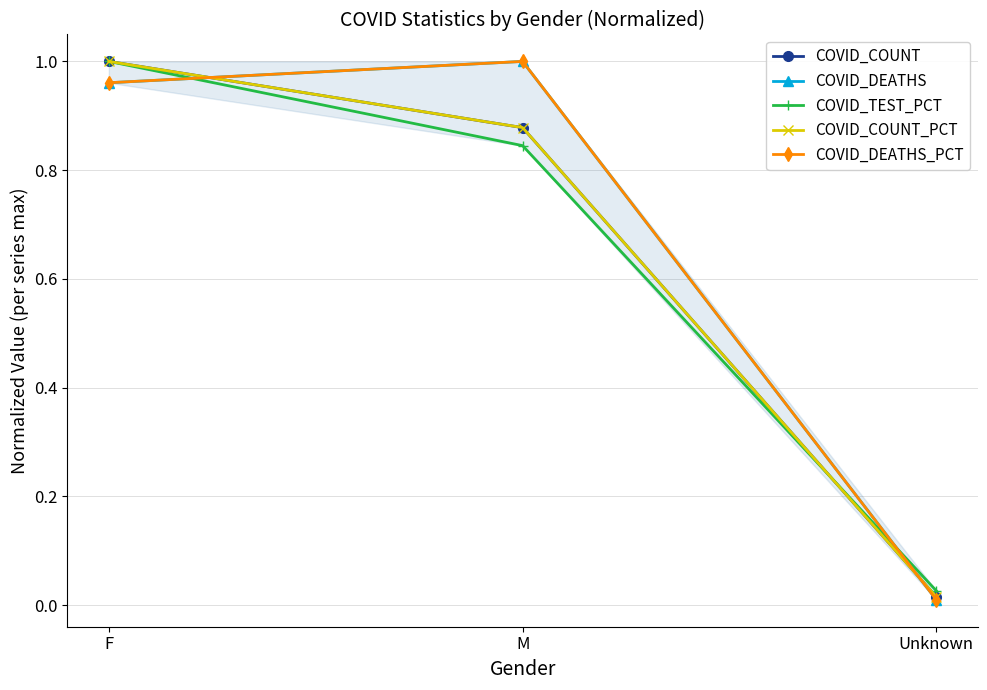

Rank the series at F from highest to lowest value.

COVID_COUNT, COVID_TEST_PCT, COVID_COUNT_PCT, COVID_DEATHS_PCT, COVID_DEATHS